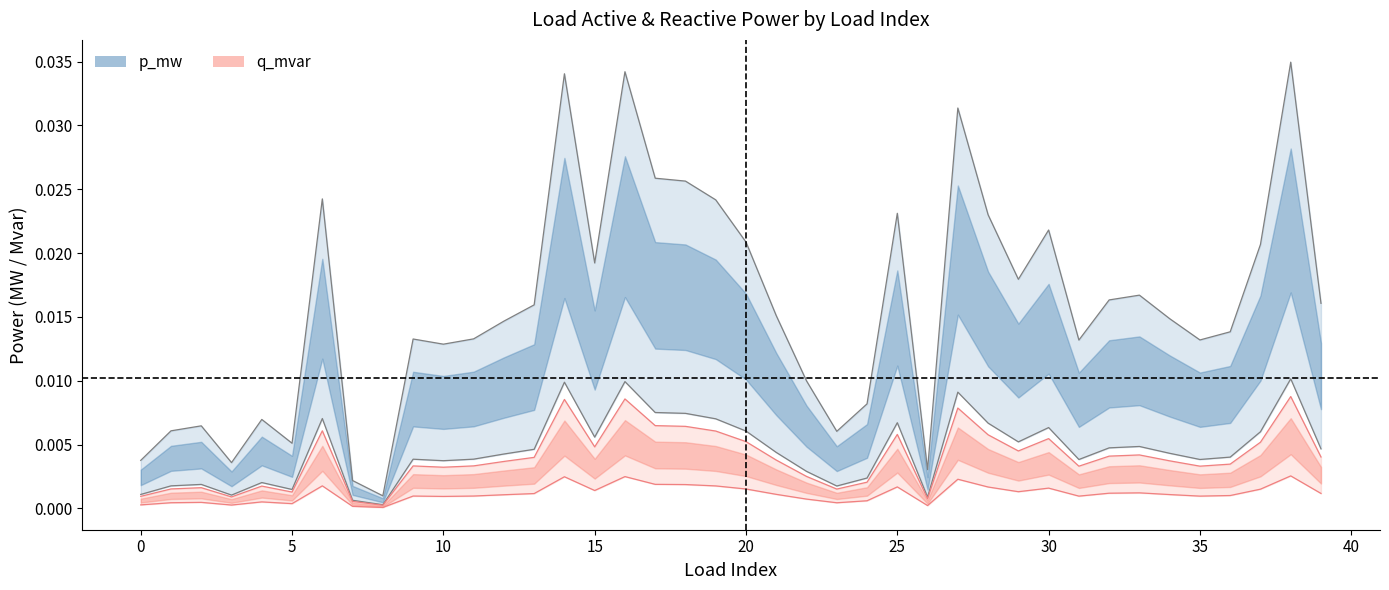

How many categories are shown in the chart?

40